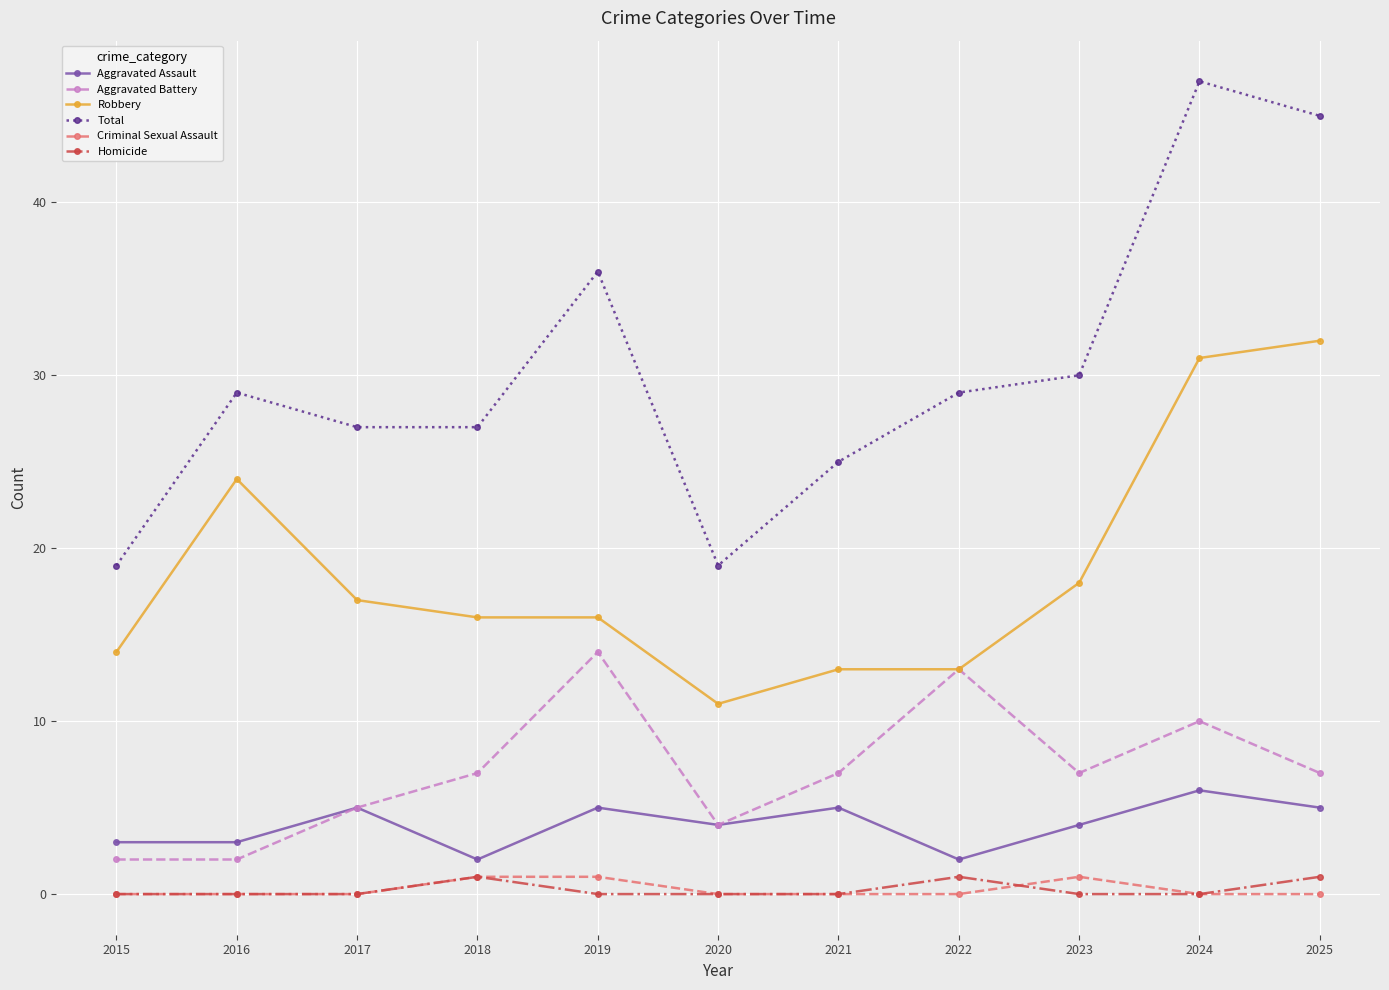

Reading left to right, what are all the values shown in this chart?

Aggravated Assault: 2015=3	2016=3	2017=5	2018=2	2019=5	2020=4	2021=5	2022=2	2023=4	2024=6	2025=5
Aggravated Battery: 2015=2	2016=2	2017=5	2018=7	2019=14	2020=4	2021=7	2022=13	2023=7	2024=10	2025=7
Robbery: 2015=14	2016=24	2017=17	2018=16	2019=16	2020=11	2021=13	2022=13	2023=18	2024=31	2025=32
Total: 2015=19	2016=29	2017=27	2018=27	2019=36	2020=19	2021=25	2022=29	2023=30	2024=47	2025=45
Criminal Sexual Assault: 2015=0	2016=0	2017=0	2018=1	2019=1	2020=0	2021=0	2022=0	2023=1	2024=0	2025=0
Homicide: 2015=0	2016=0	2017=0	2018=1	2019=0	2020=0	2021=0	2022=1	2023=0	2024=0	2025=1